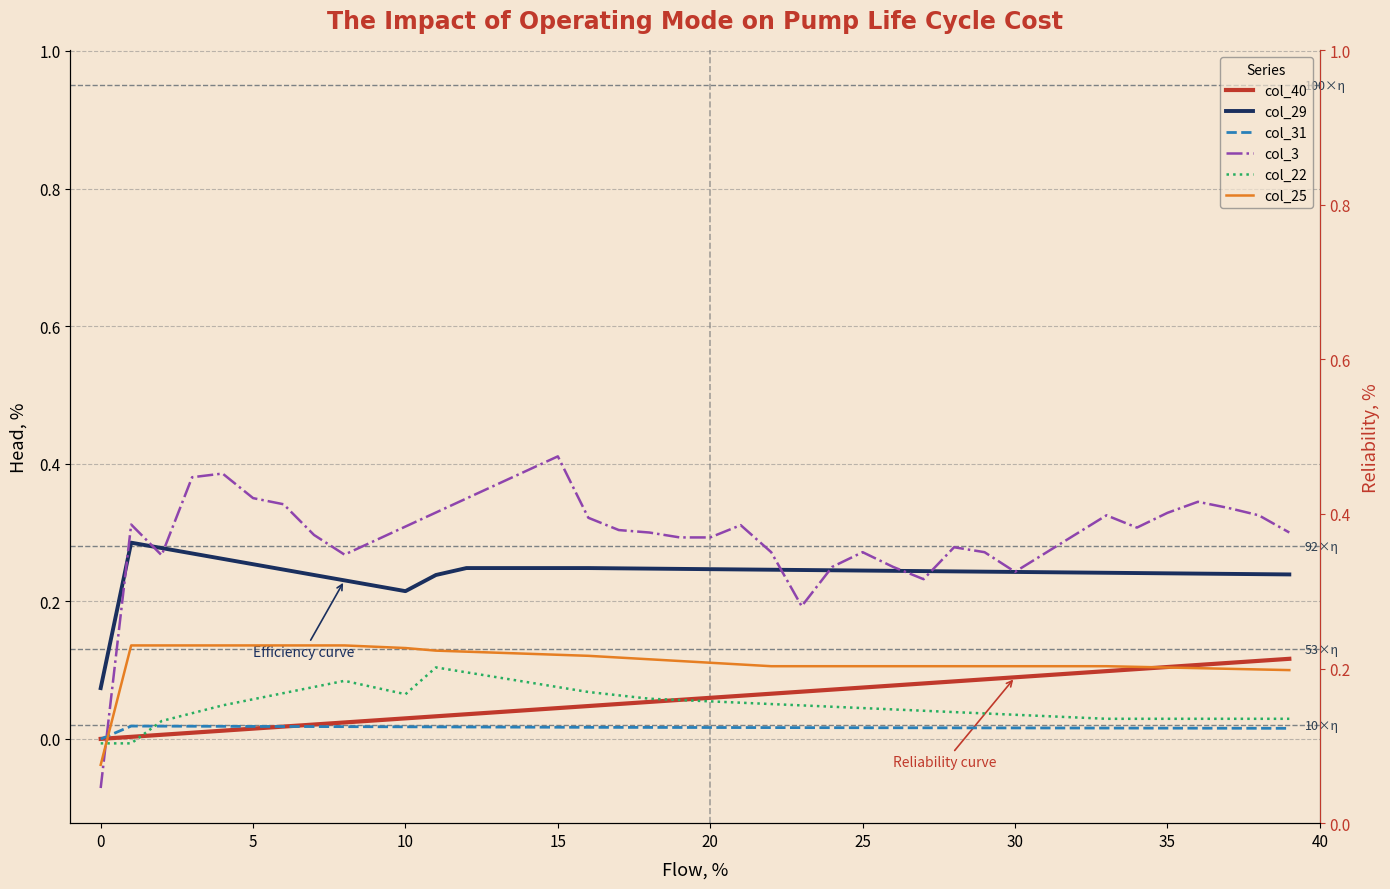

Reading left to right, extract all data points from this chart.

col_40: 0.0	0.0	0.0	0.0	0.0	0.0	0.0	0.0	0.0	0.0	0.0	0.0	0.0	0.0	0.0	0.0	0.0	0.1	0.1	0.1	0.1	0.1	0.1	0.1	0.1	0.1	0.1	0.1	0.1	0.1	0.1	0.1	0.1	0.1	0.1	0.1	0.1	0.1	0.1	0.1
col_29: 0.1	0.3	0.3	0.3	0.3	0.3	0.2	0.2	0.2	0.2	0.2	0.2	0.2	0.2	0.2	0.2	0.2	0.2	0.2	0.2	0.2	0.2	0.2	0.2	0.2	0.2	0.2	0.2	0.2	0.2	0.2	0.2	0.2	0.2	0.2	0.2	0.2	0.2	0.2	0.2
col_31: -0.0	0.0	0.0	0.0	0.0	0.0	0.0	0.0	0.0	0.0	0.0	0.0	0.0	0.0	0.0	0.0	0.0	0.0	0.0	0.0	0.0	0.0	0.0	0.0	0.0	0.0	0.0	0.0	0.0	0.0	0.0	0.0	0.0	0.0	0.0	0.0	0.0	0.0	0.0	0.0
col_3: -0.1	0.3	0.3	0.4	0.4	0.3	0.3	0.3	0.3	0.3	0.3	0.3	0.3	0.4	0.4	0.4	0.3	0.3	0.3	0.3	0.3	0.3	0.3	0.2	0.2	0.3	0.2	0.2	0.3	0.3	0.2	0.3	0.3	0.3	0.3	0.3	0.3	0.3	0.3	0.3
col_22: -0.0	-0.0	0.0	0.0	0.0	0.1	0.1	0.1	0.1	0.1	0.1	0.1	0.1	0.1	0.1	0.1	0.1	0.1	0.1	0.1	0.1	0.1	0.1	0.0	0.0	0.0	0.0	0.0	0.0	0.0	0.0	0.0	0.0	0.0	0.0	0.0	0.0	0.0	0.0	0.0
col_25: -0.0	0.1	0.1	0.1	0.1	0.1	0.1	0.1	0.1	0.1	0.1	0.1	0.1	0.1	0.1	0.1	0.1	0.1	0.1	0.1	0.1	0.1	0.1	0.1	0.1	0.1	0.1	0.1	0.1	0.1	0.1	0.1	0.1	0.1	0.1	0.1	0.1	0.1	0.1	0.1